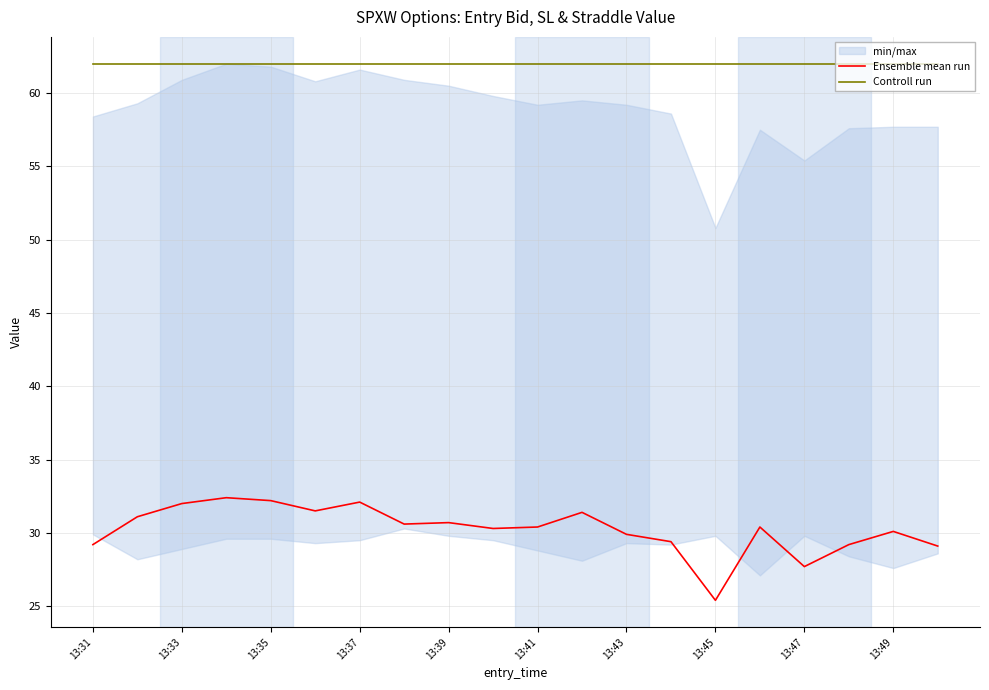

List the series in order of their overall mean, lowest first.

Ensemble mean run, Controll run